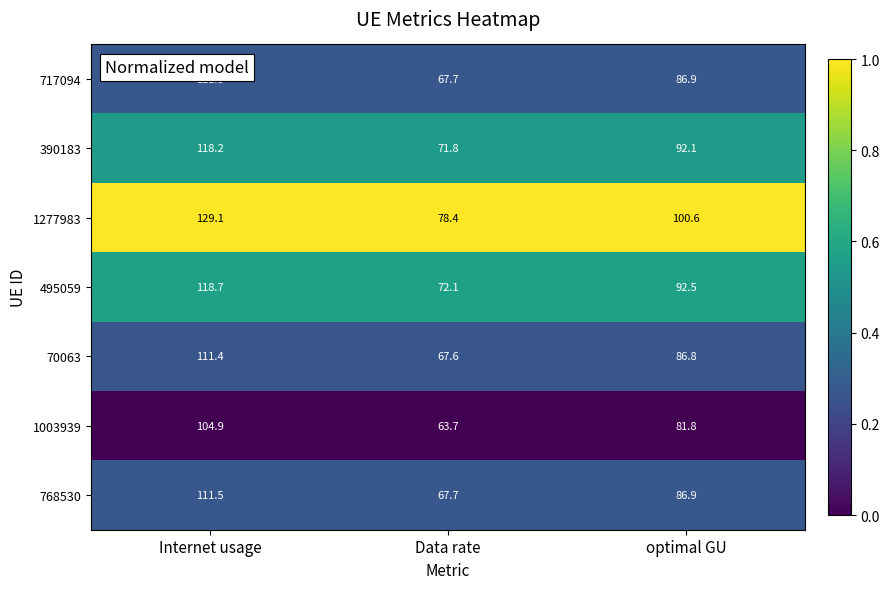

Rank the categories by 1003939 value from lowest to highest.

Data rate, optimal GU, Internet usage